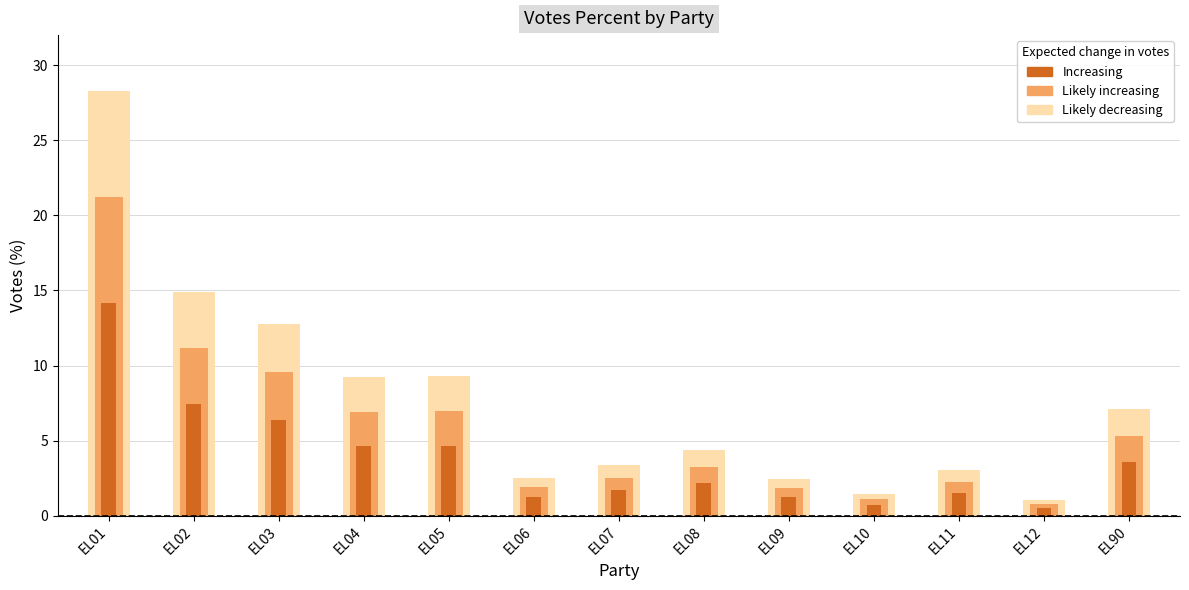

What is the maximum value shown in the chart?

28.3